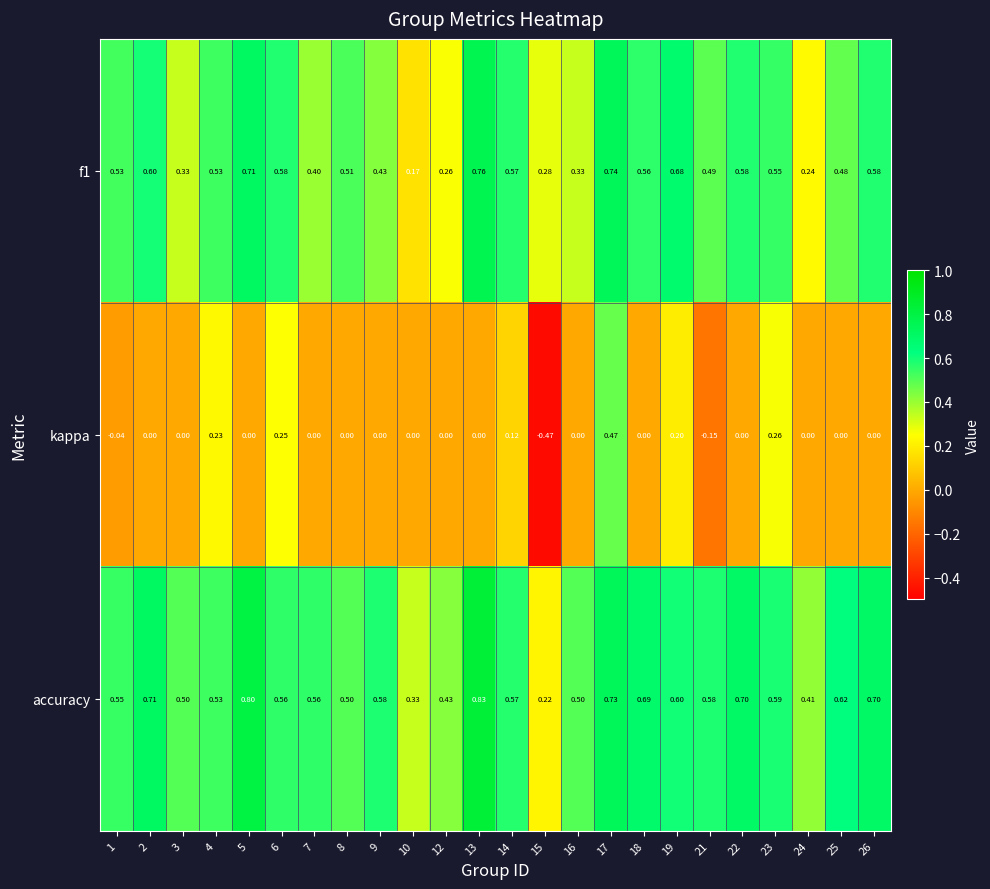

Which series has the largest total across all categories?

accuracy